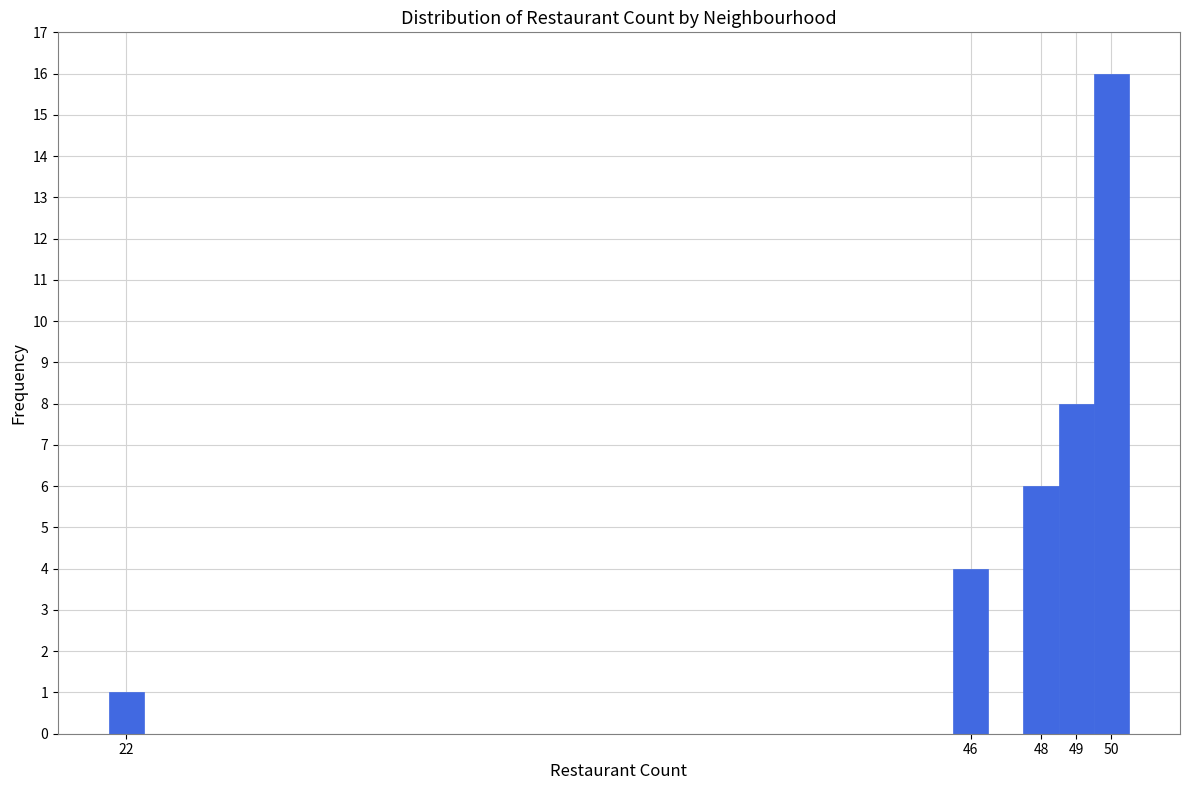

Which range on the x-axis has the tallest bar?

49.5 to 50.5